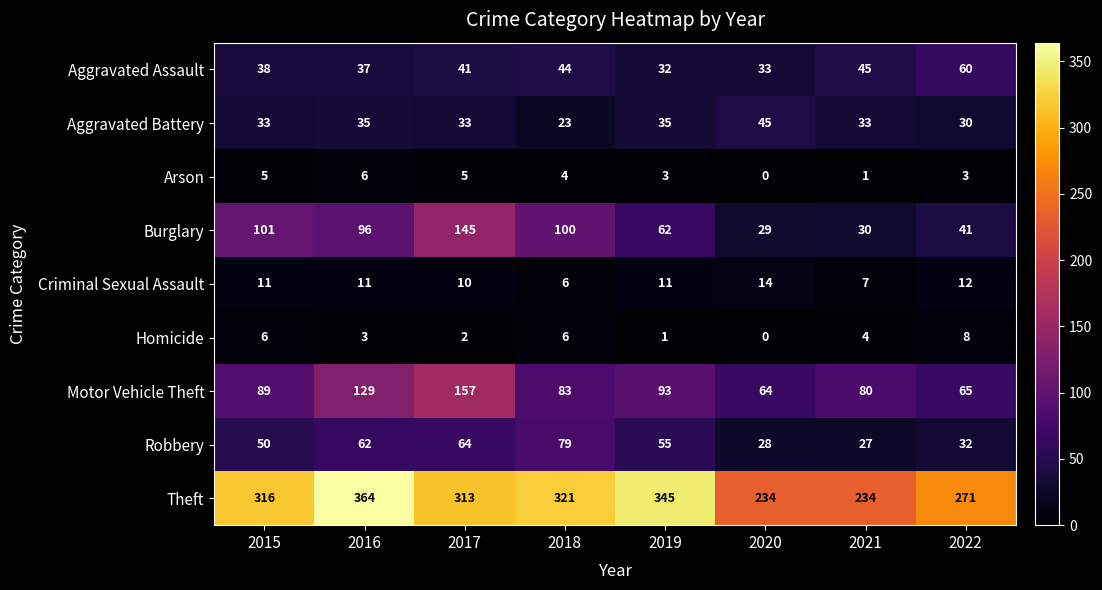

List the series in order of their peak value, lowest first.

Arson, Homicide, Criminal Sexual Assault, Aggravated Battery, Aggravated Assault, Robbery, Burglary, Motor Vehicle Theft, Theft